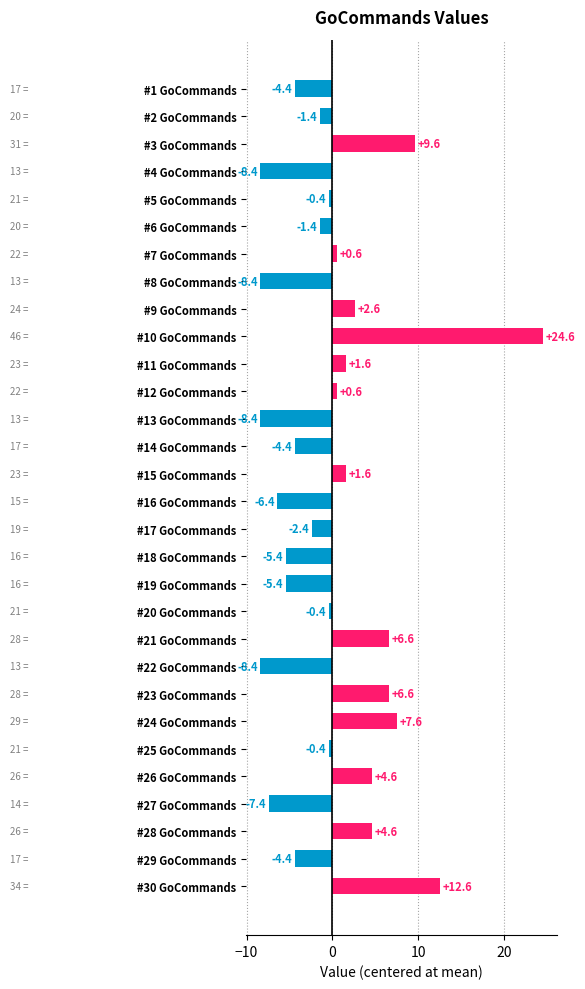

How many values exceed 0?

13